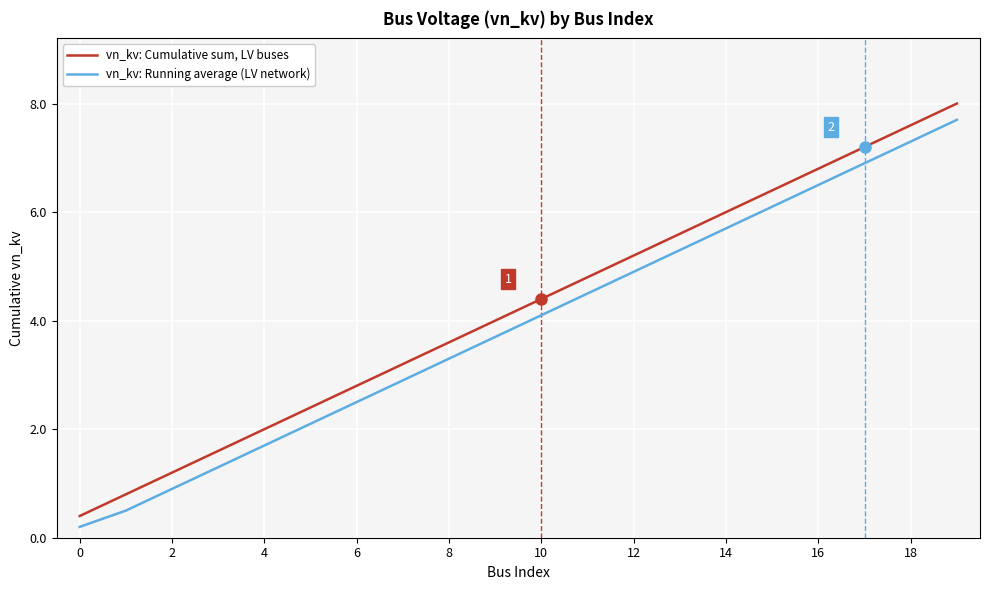

True or false: vn_kv: Running average (LV network) and vn_kv: Cumulative sum, LV buses intersect in this chart.

False